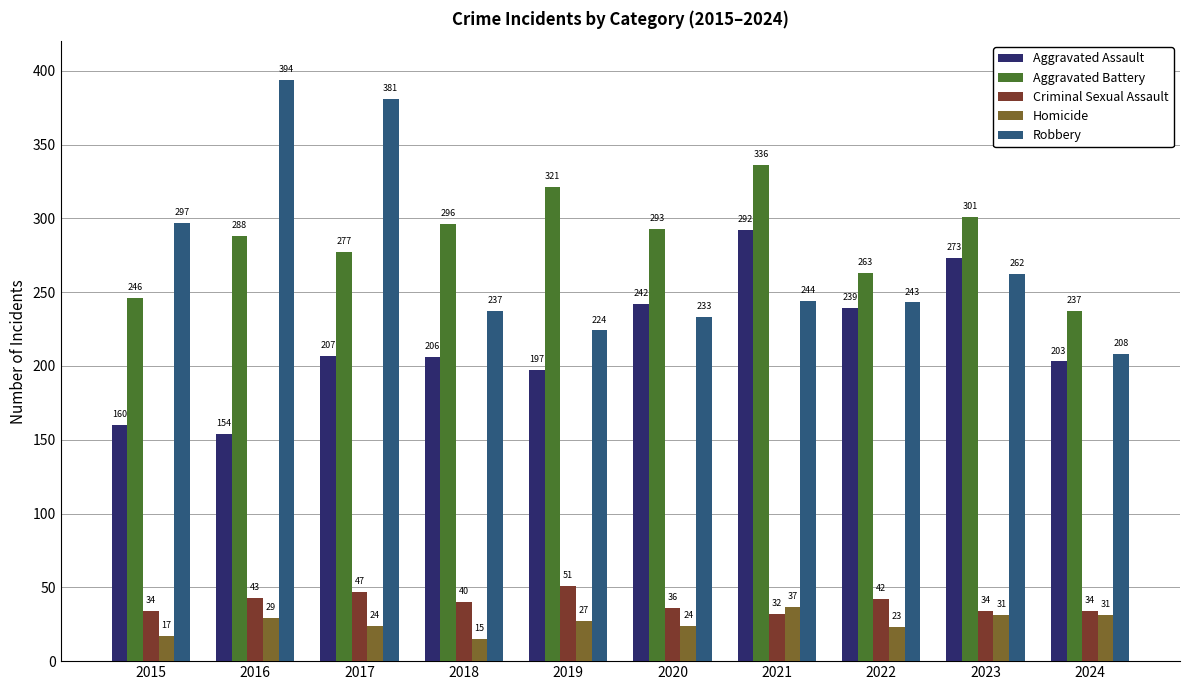

What is the difference between the maximum and minimum values in the Aggravated Battery series?

99